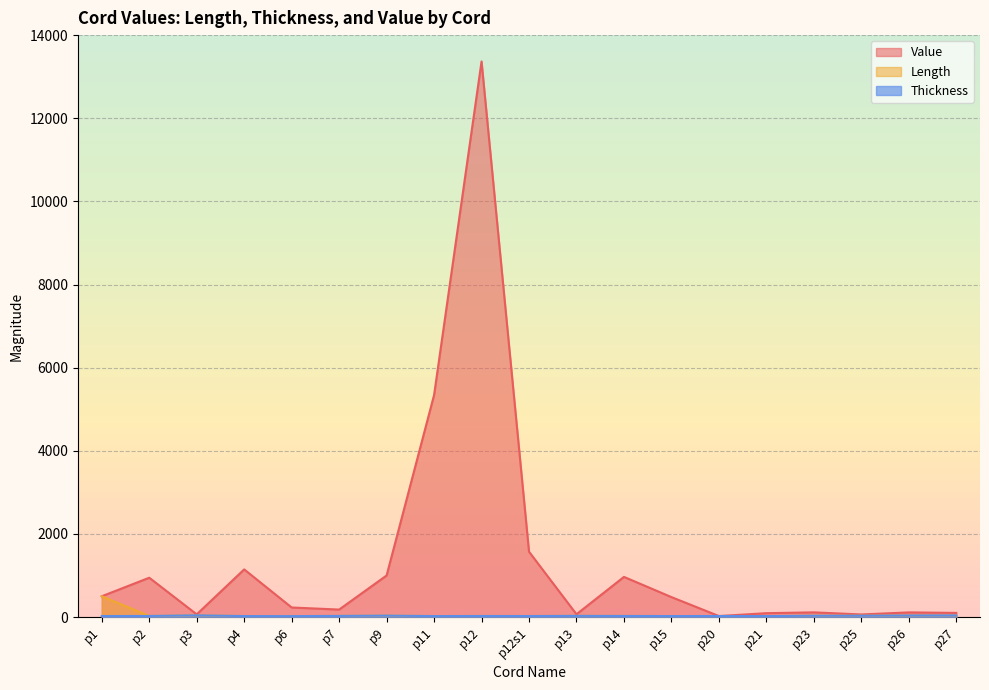

Is the value of Value at p20 greater than the value of Thickness at p23?

No